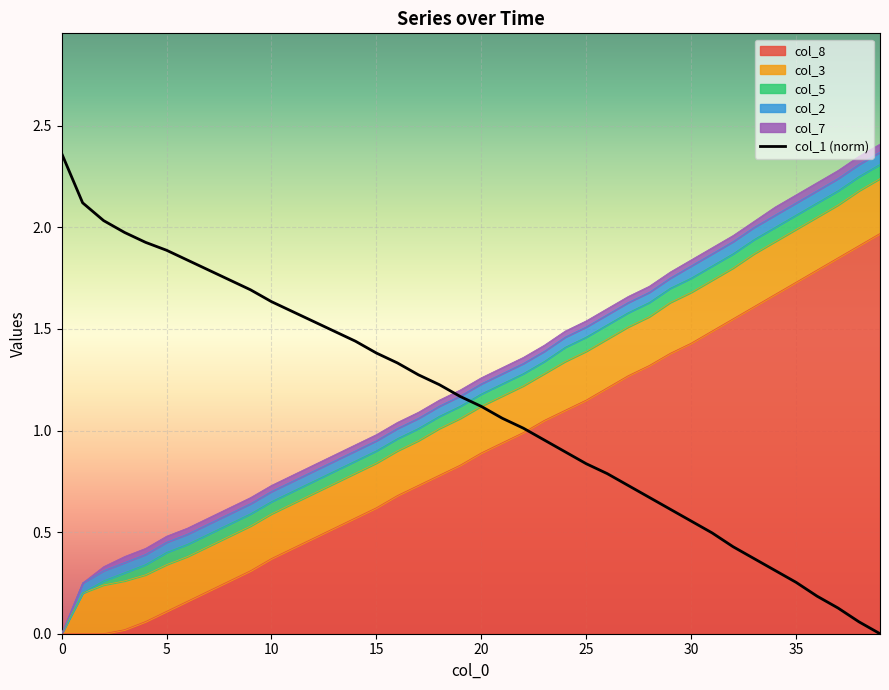

True or false: the data has more than 2 interior local peaks.

False